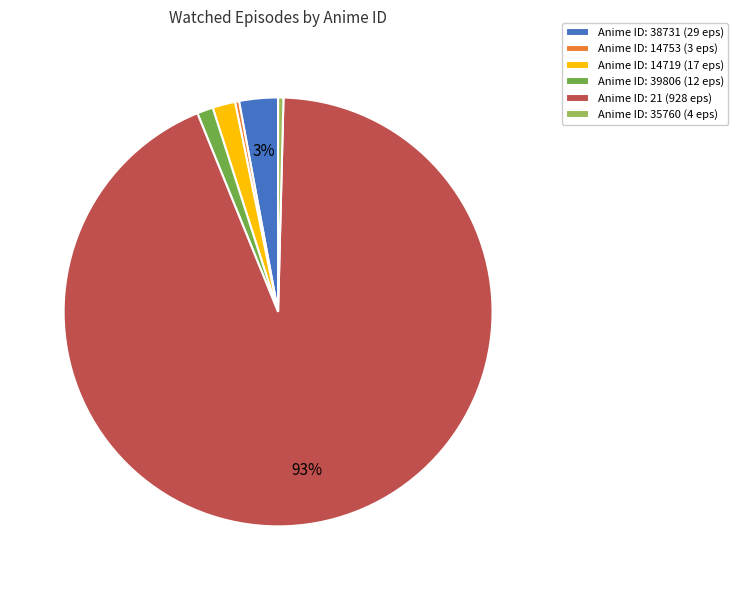

Count the number of slices in the pie.

6